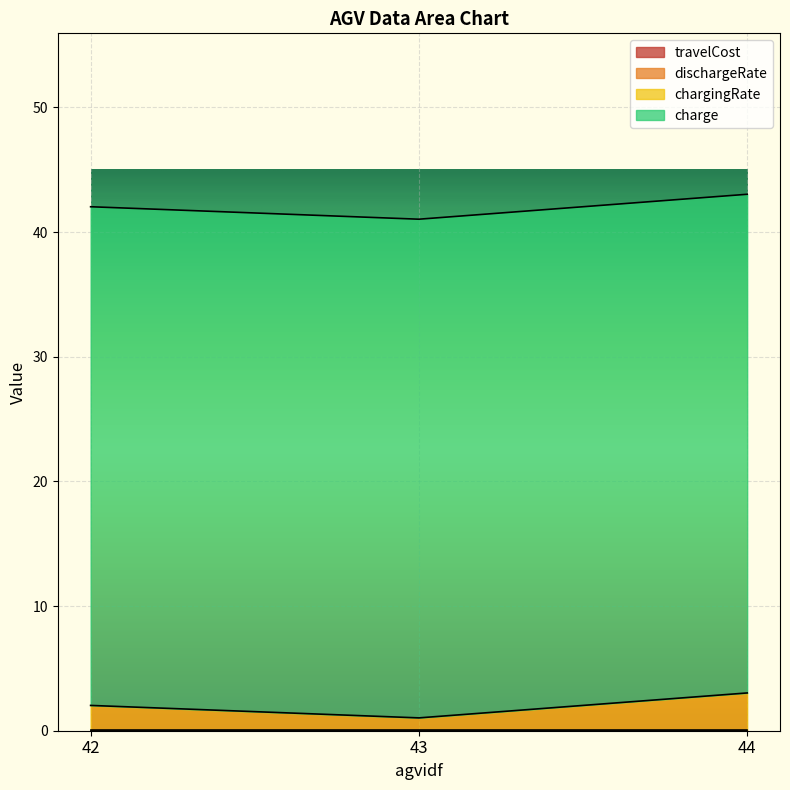

What is the average value of the chargingRate series?

2.0